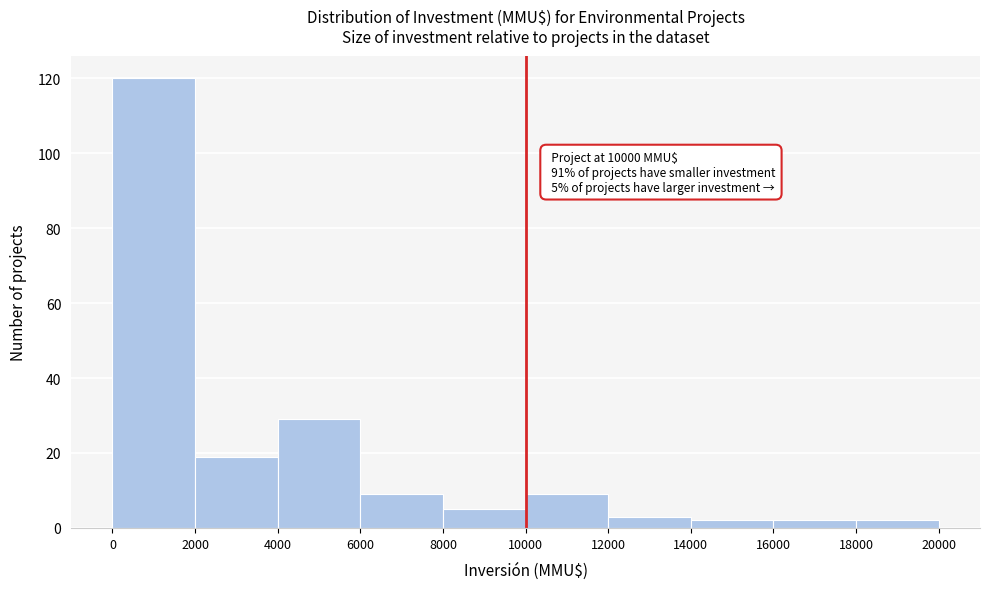

Over which range of the x-axis is the bar tallest?

0 to 2000